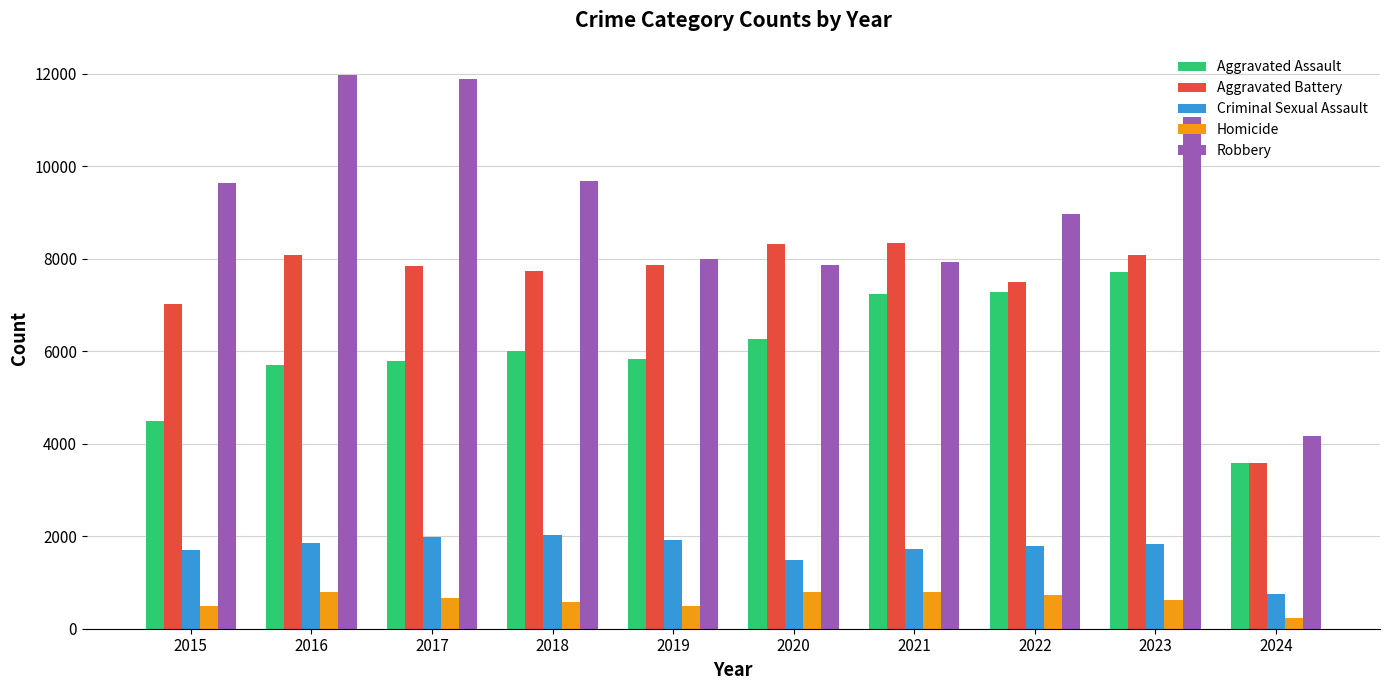

What value does the Aggravated Assault series have at 2019?

5841